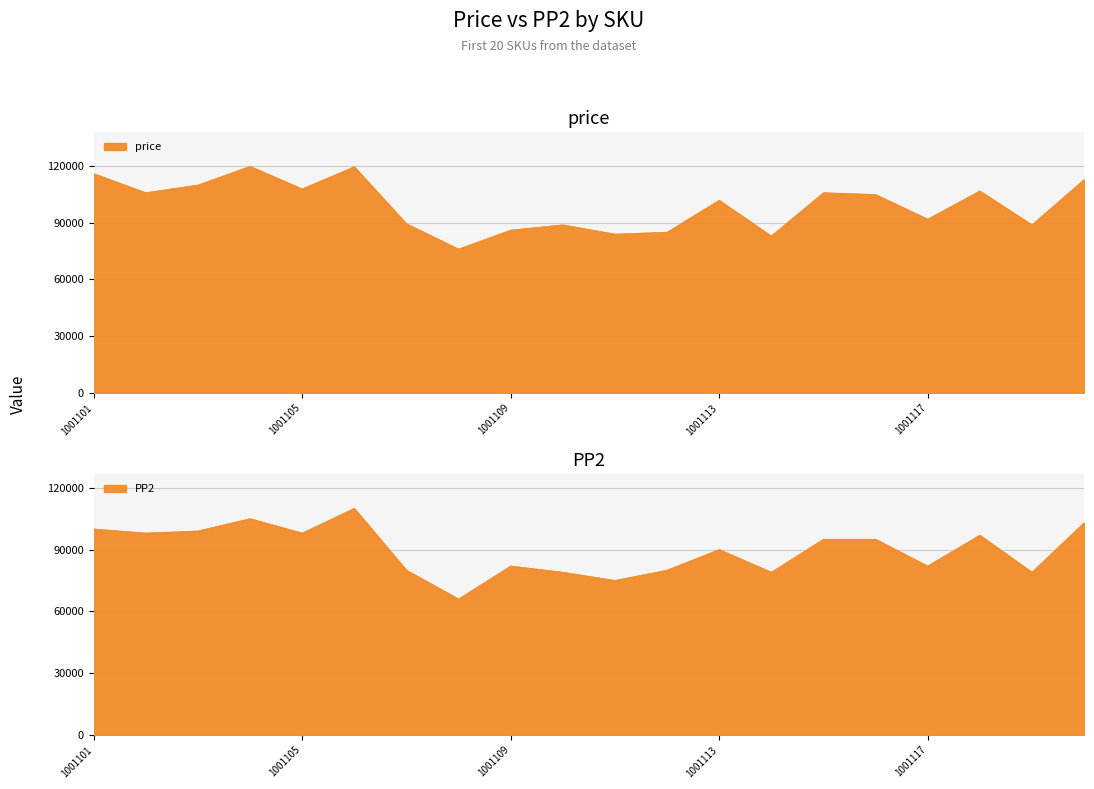

List the series in order of their peak value, lowest first.

PP2, price